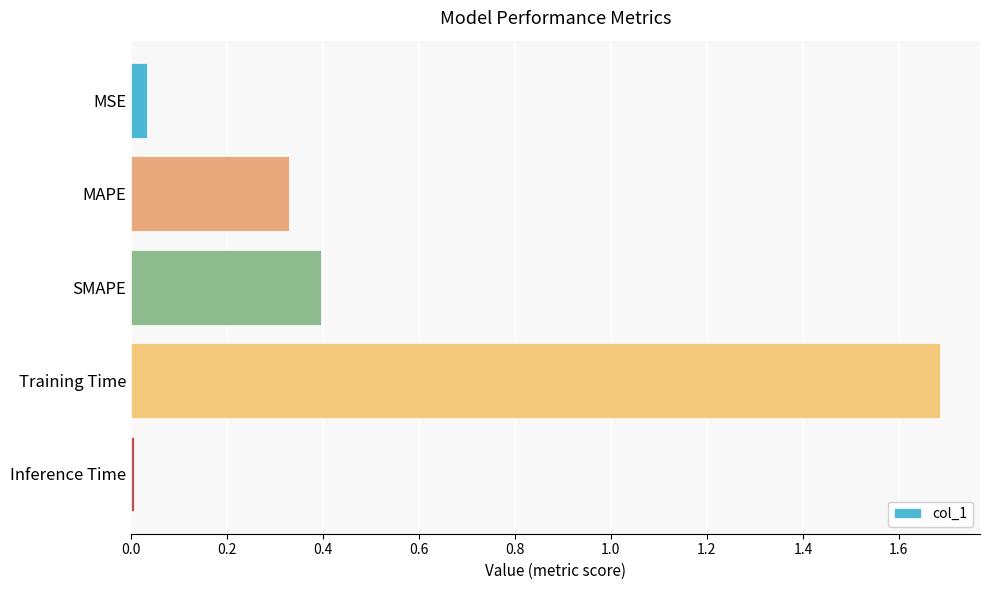

The value at SMAPE is 0.2. True or false?

False